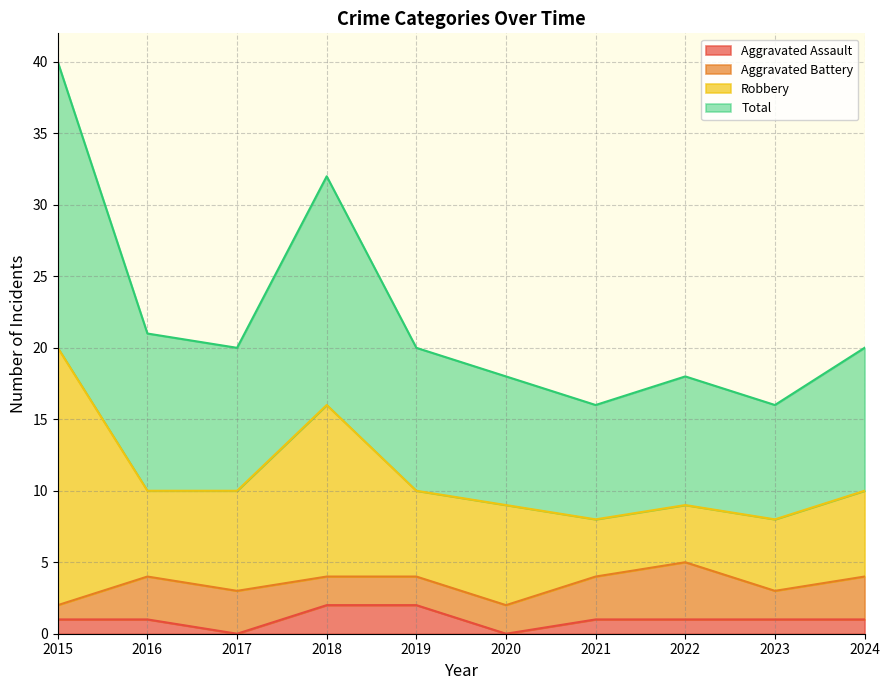

Where is the first local maximum for Total?

2018